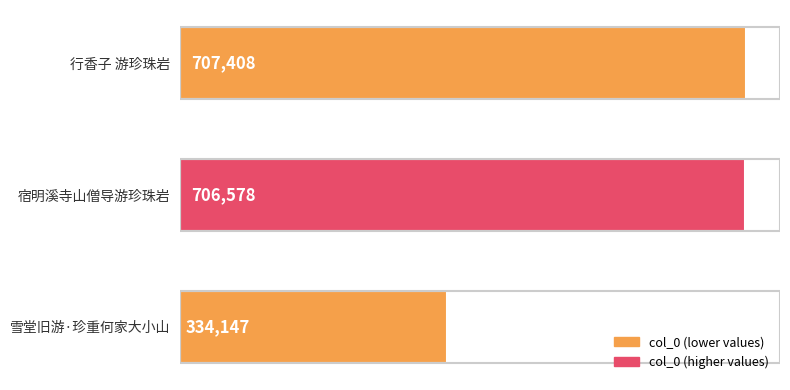

Reading top to bottom, list all the values displayed in this chart.

707408	706578	334147